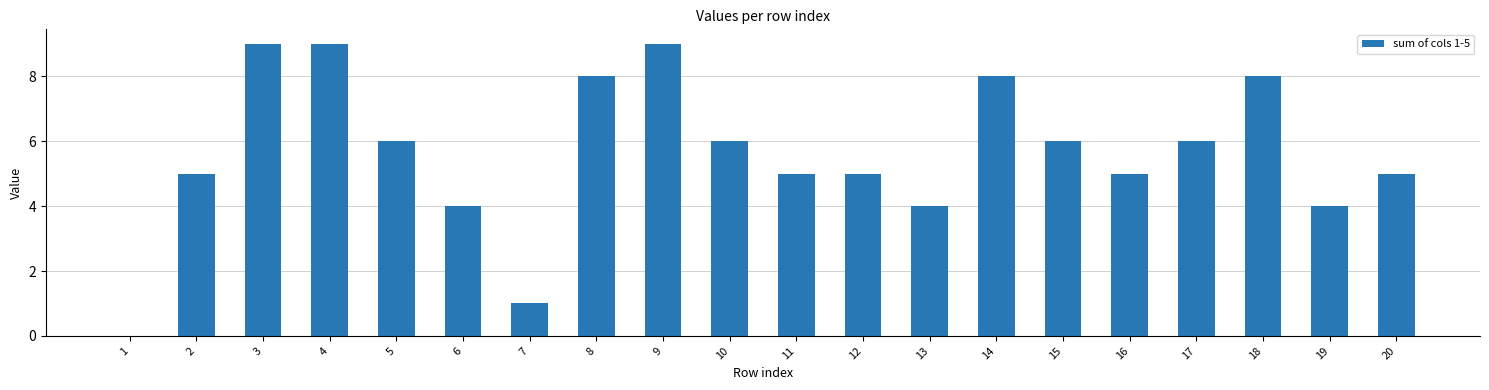

What is the sum of the values at 12 and 2?

10